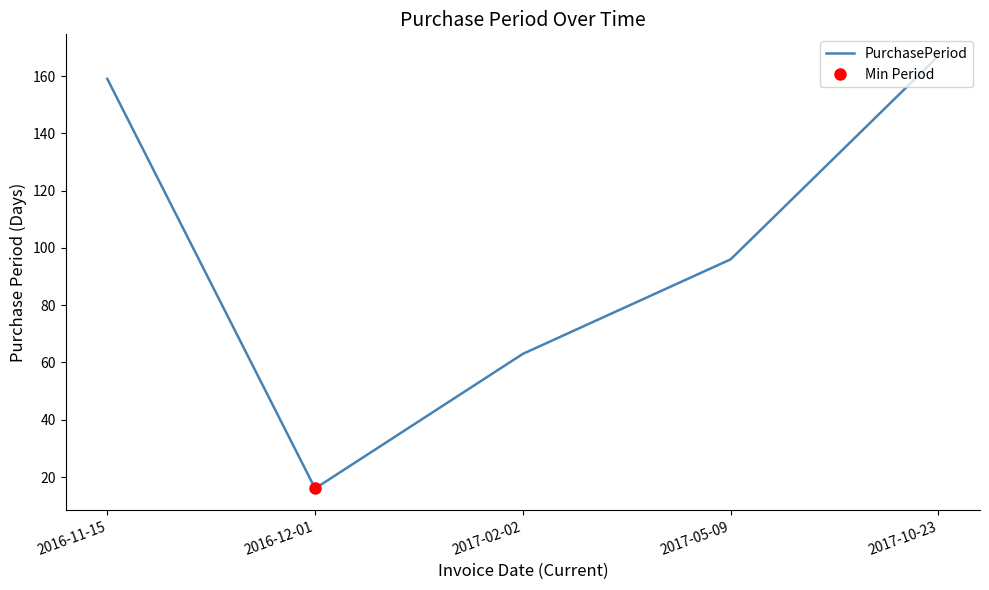

What position from the left is 2016-11-15?

1